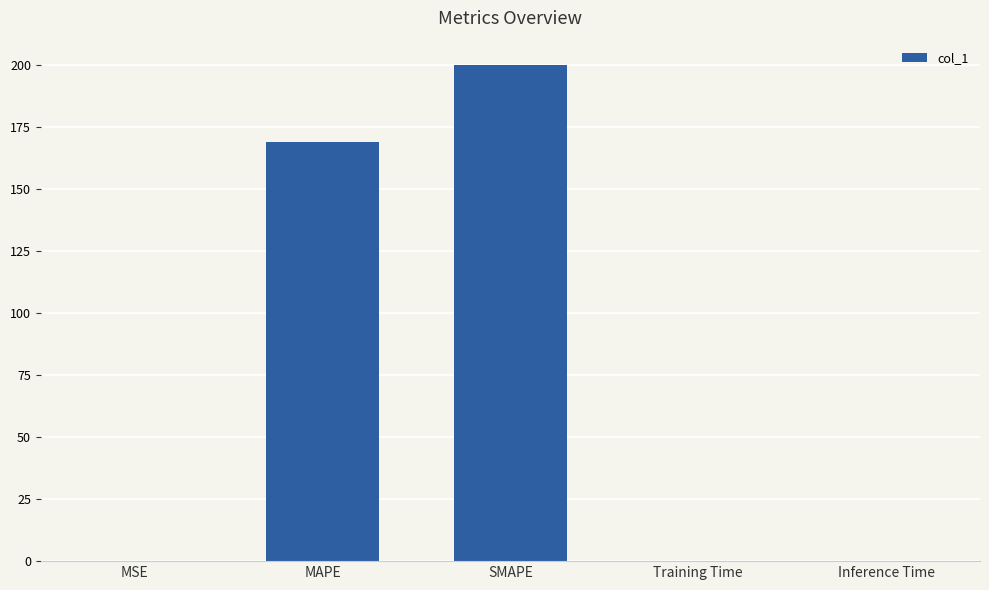

Are the bars horizontal?

No